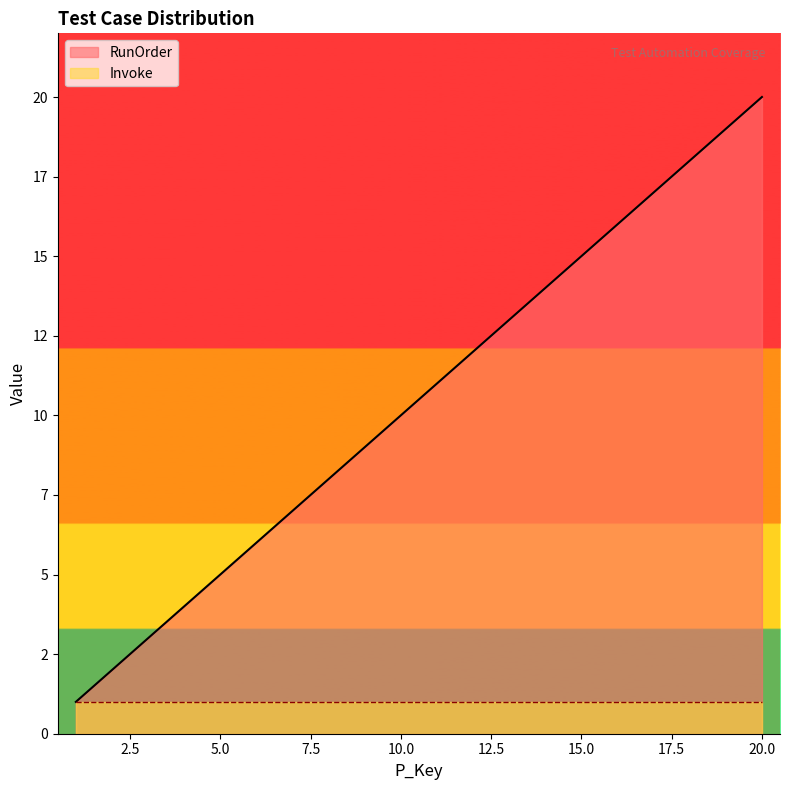

What is the value of the 13th point from the left?

13